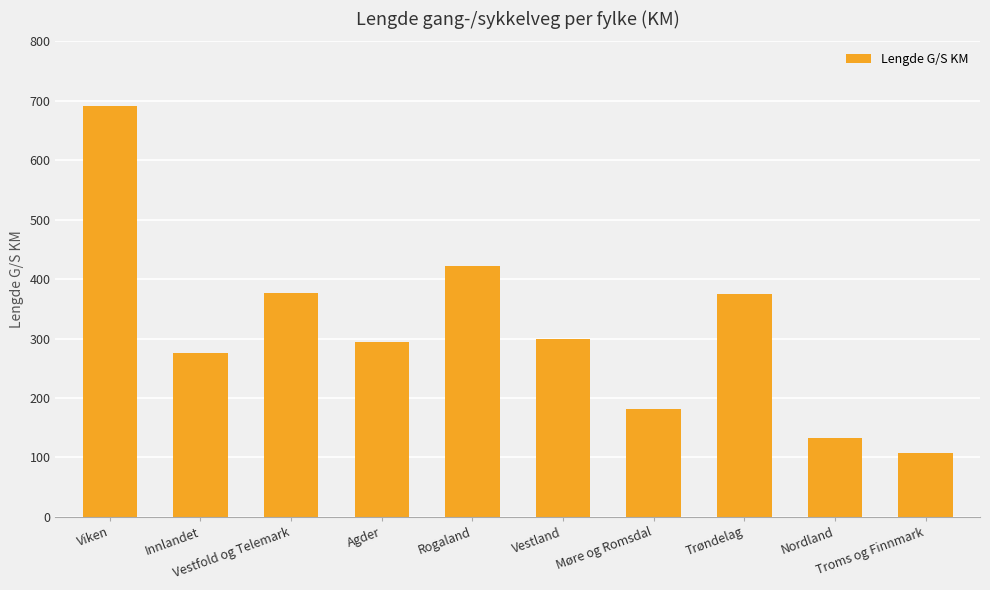

Which has a higher value, Viken or Rogaland?

Viken